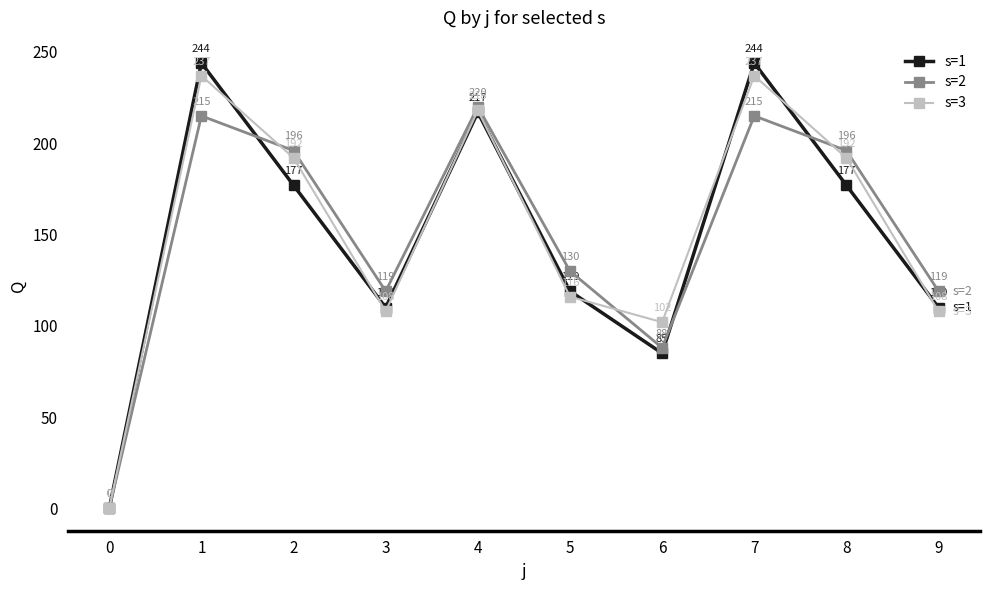

What is the difference between the second highest and second lowest values in the s=2 series?

127